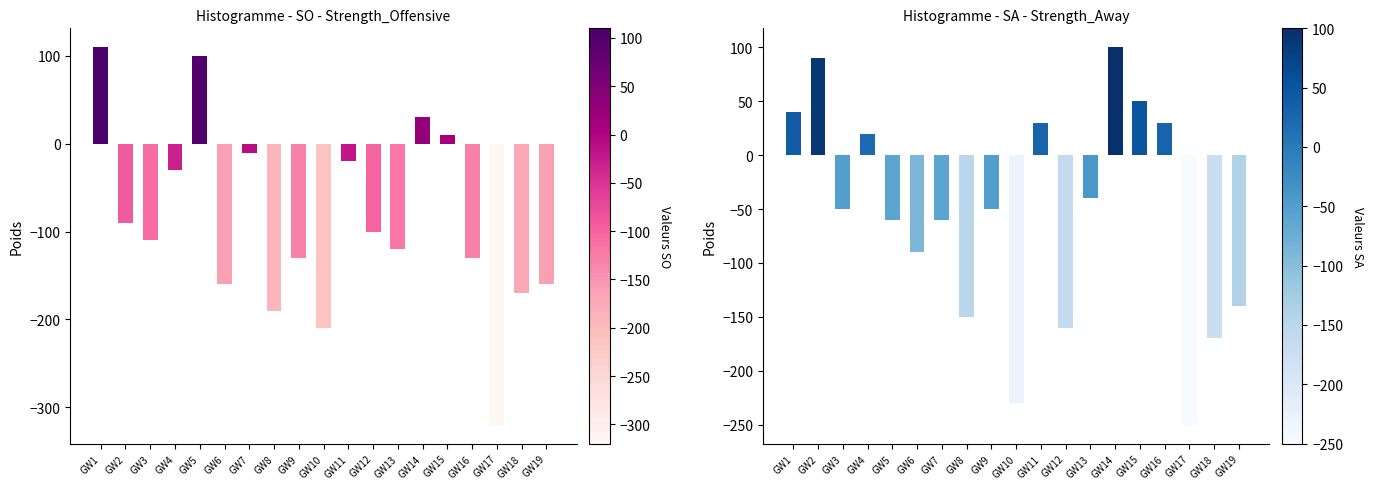

What is the approximate value of SO at GW14, to the nearest 5?

30